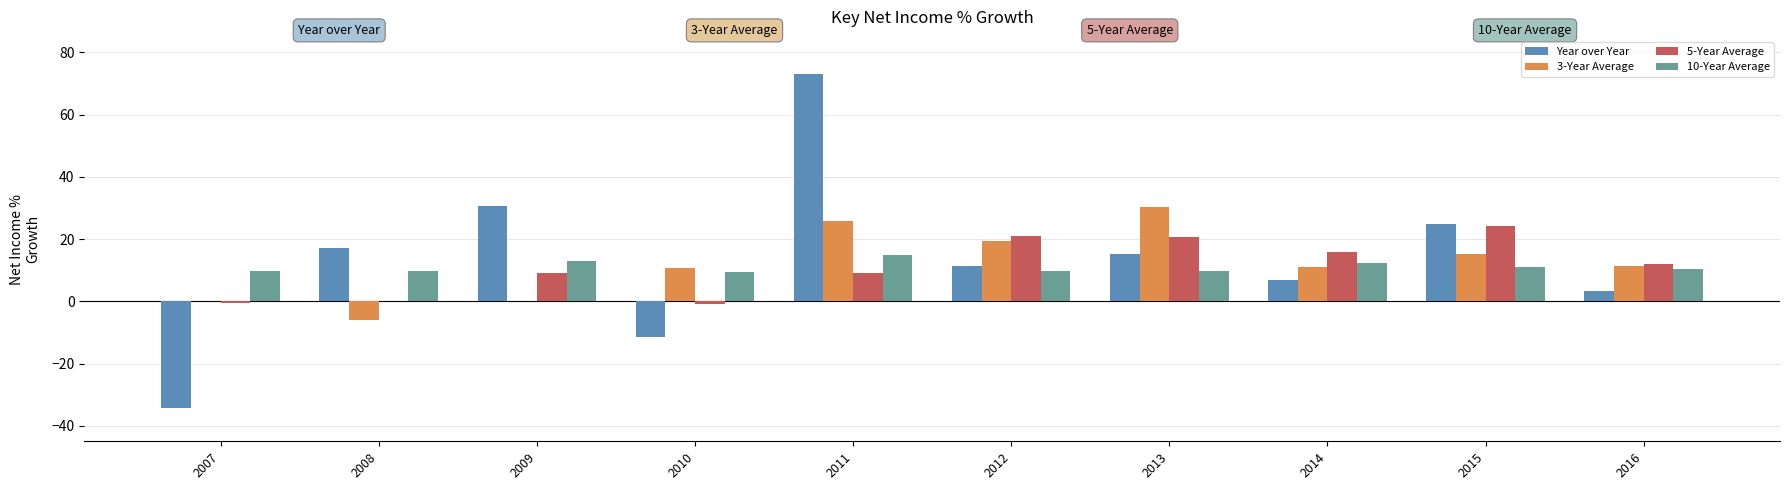

What is the maximum value for 5-Year Average?

24.2